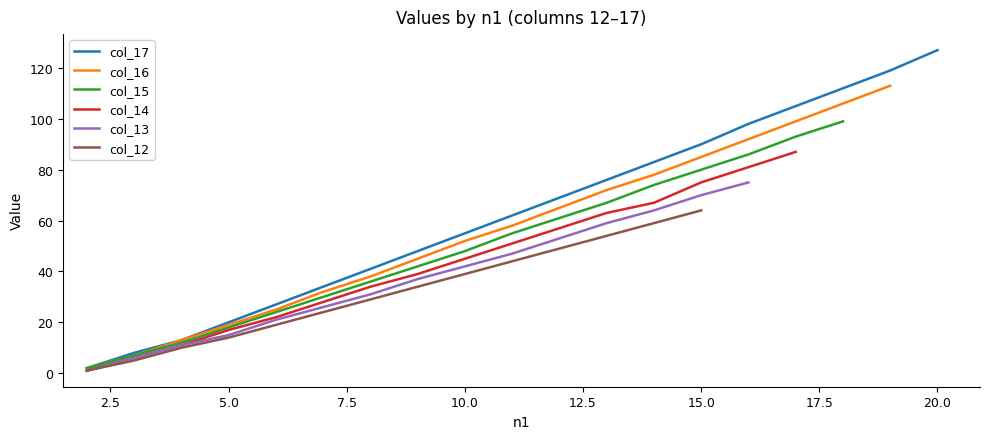

Reading left to right, extract all data points from this chart.

2	8	13	20	27	34	41	48	55	62	69	76	83	90	98	105	112	119	127